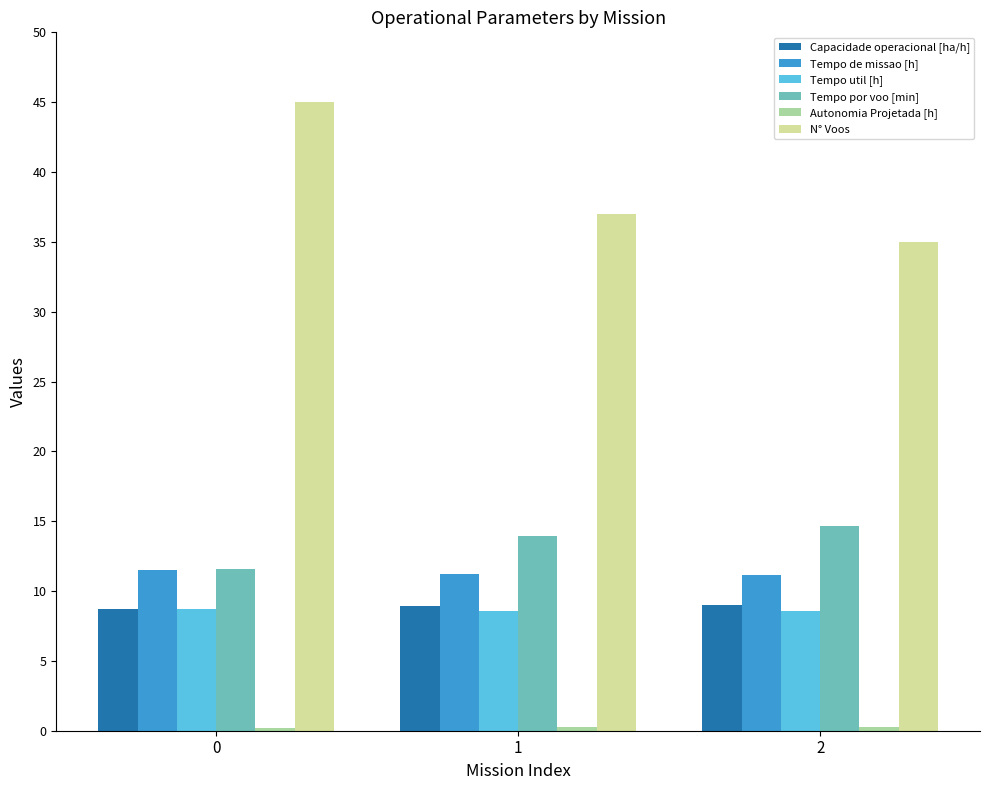

Which series has the largest range (max minus min)?

N° Voos